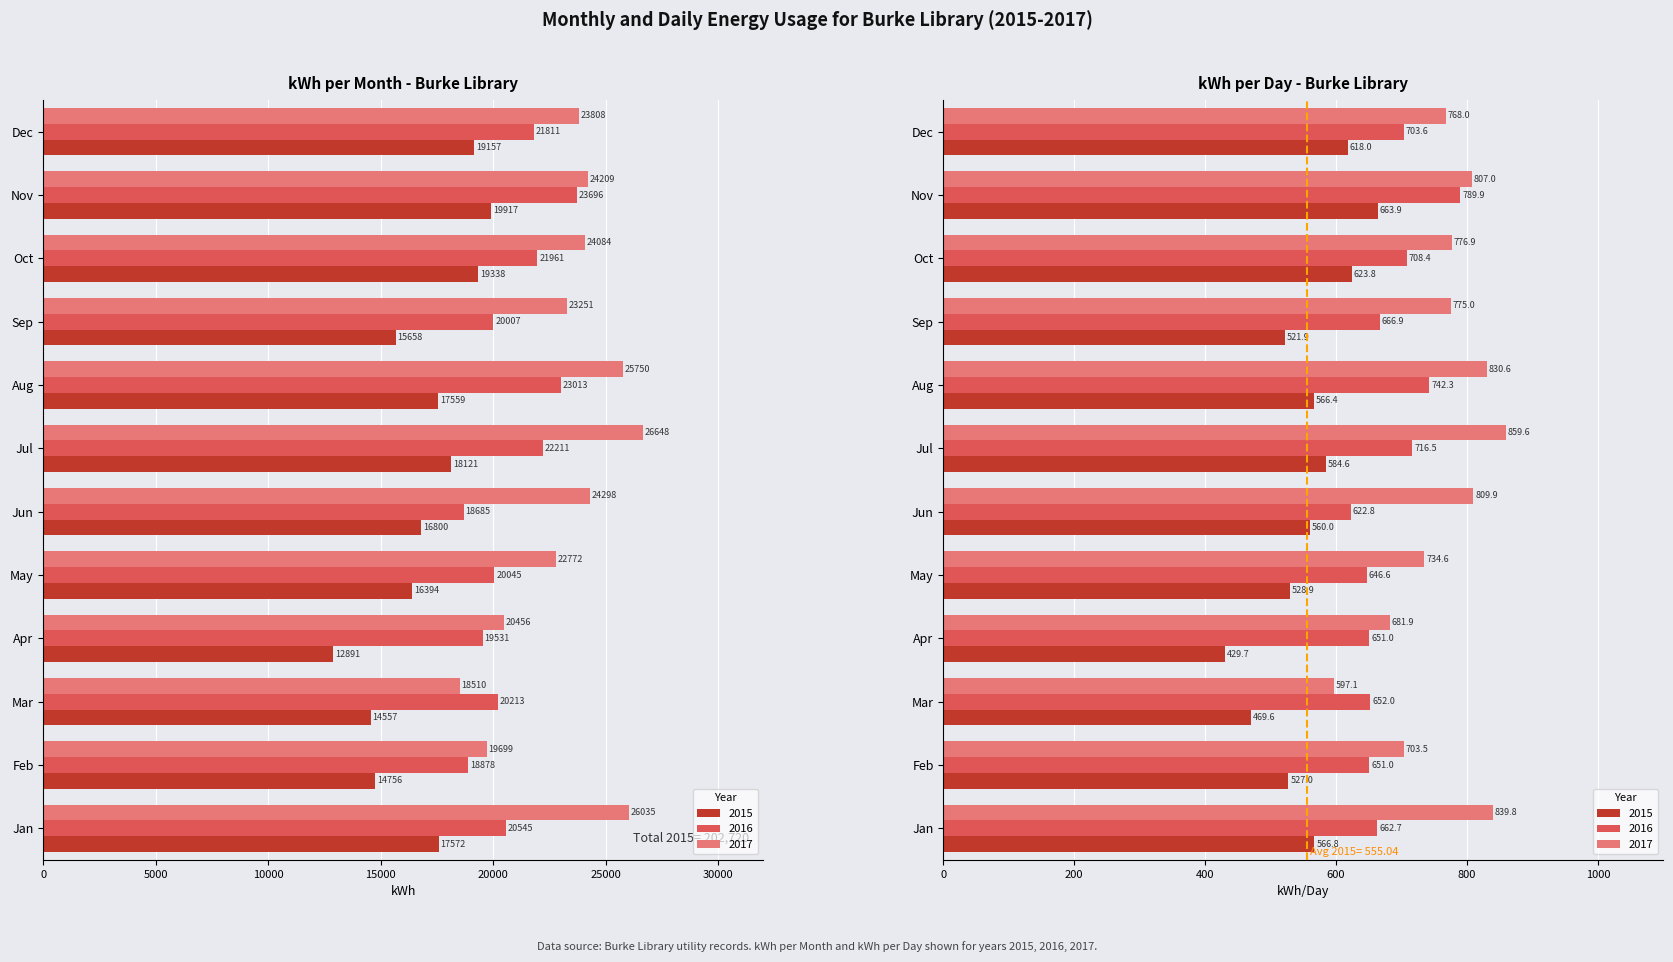

What is the sum of the 2015 values at Mar and Jan?

32129.0